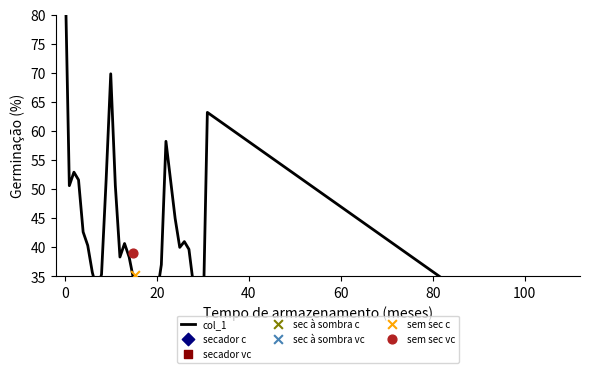

What is the change in value from 11 to 14?

-12.3